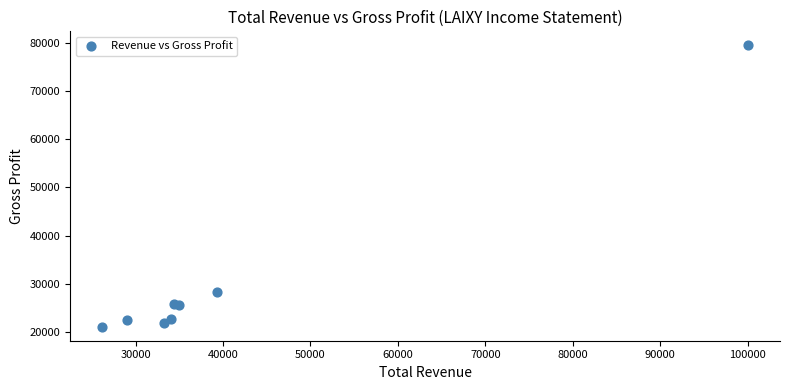

What Y value in the scatter plot is closest to 50300?

28300